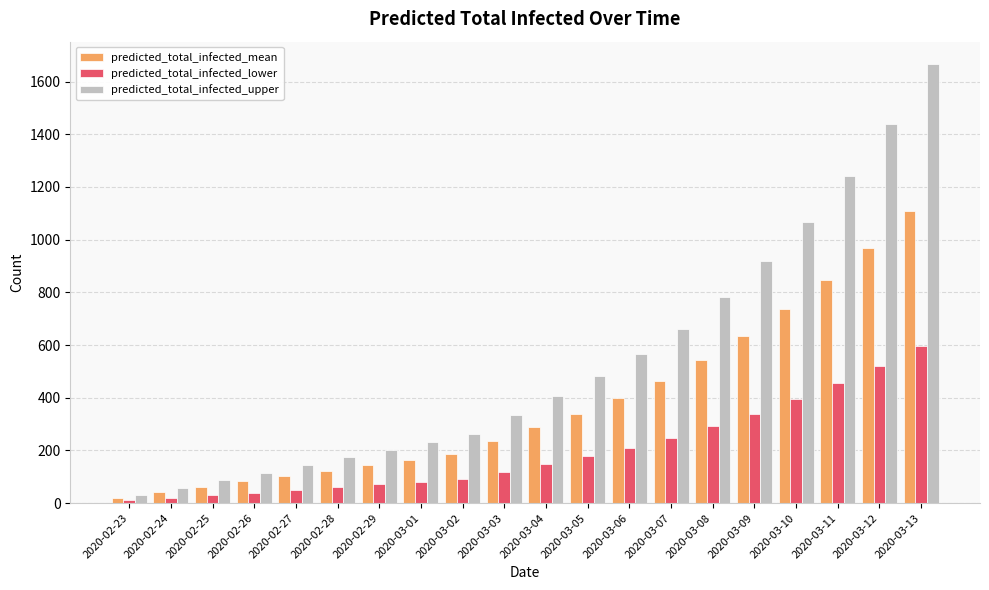

What are all the series names shown in the legend?

predicted_total_infected_mean, predicted_total_infected_lower, predicted_total_infected_upper